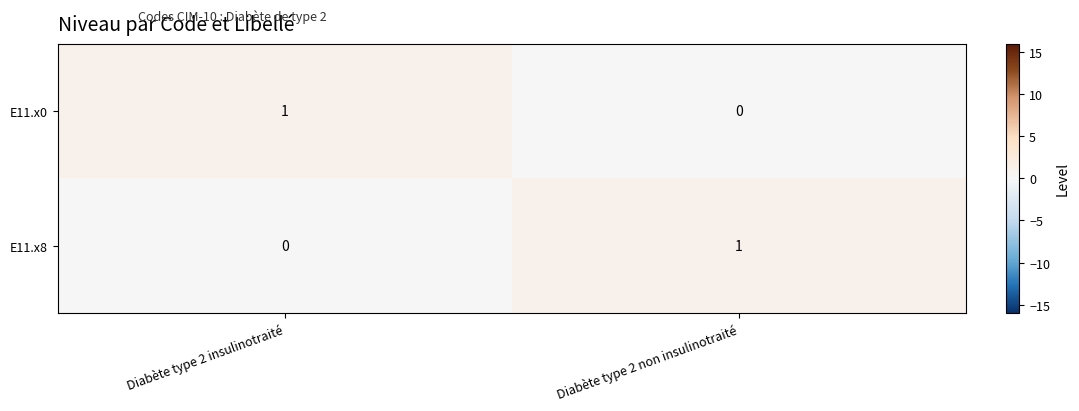

Is the value of E11.x8 at Diabète type 2 non insulinotraité greater than the value of E11.x0 at Diabète type 2 non insulinotraité?

Yes